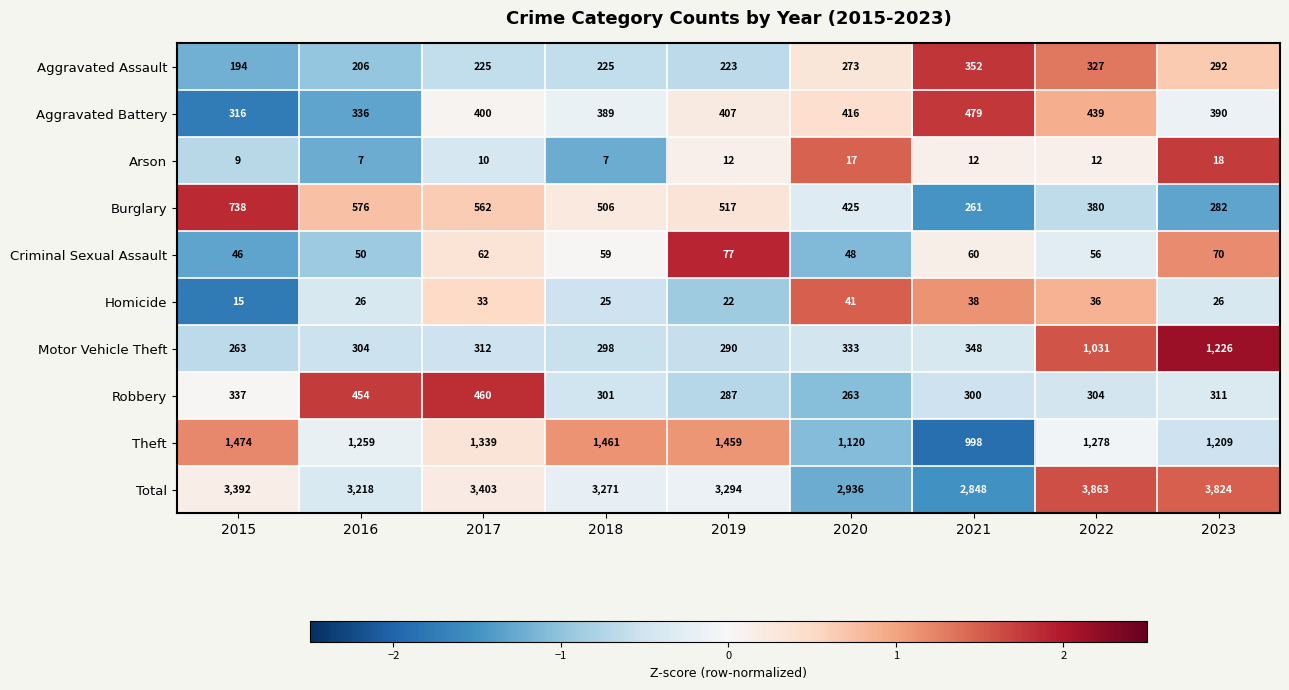

At which label is Burglary closest to 499?

2018